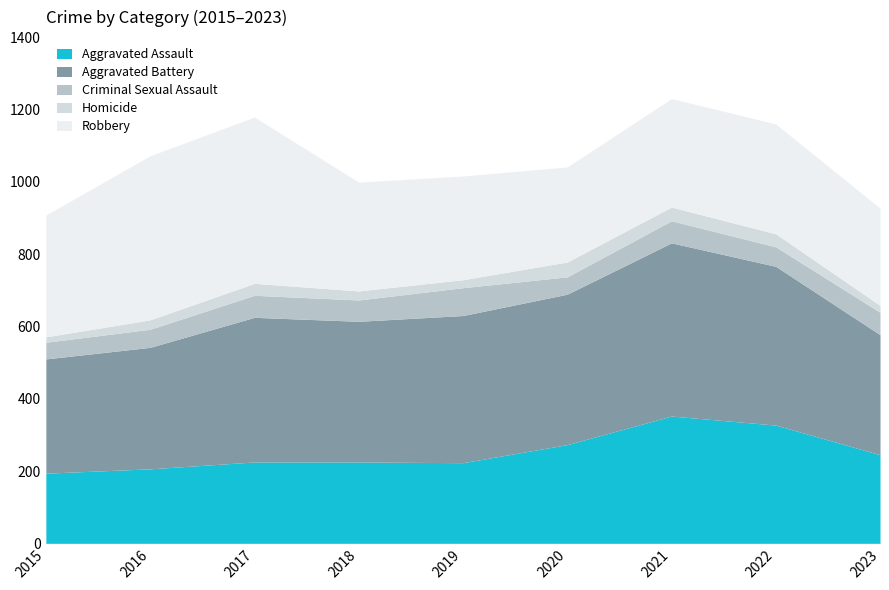

Where is Criminal Sexual Assault nearest to the value 61?

2017